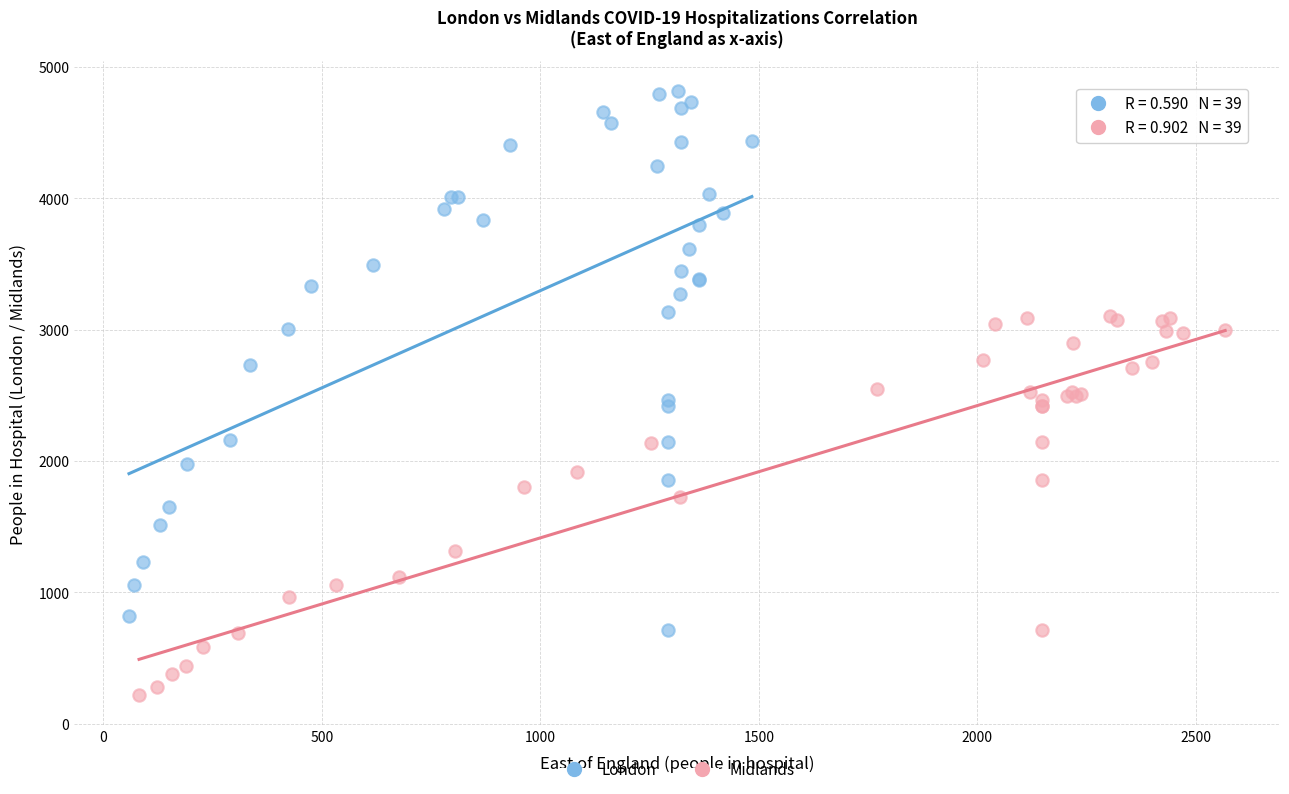

Which series has the widest spread of Y values?

London